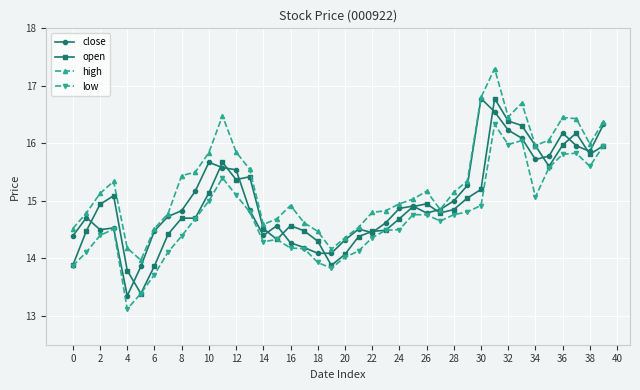

True or false: low has more than 0 points higher than both neighbors.

True